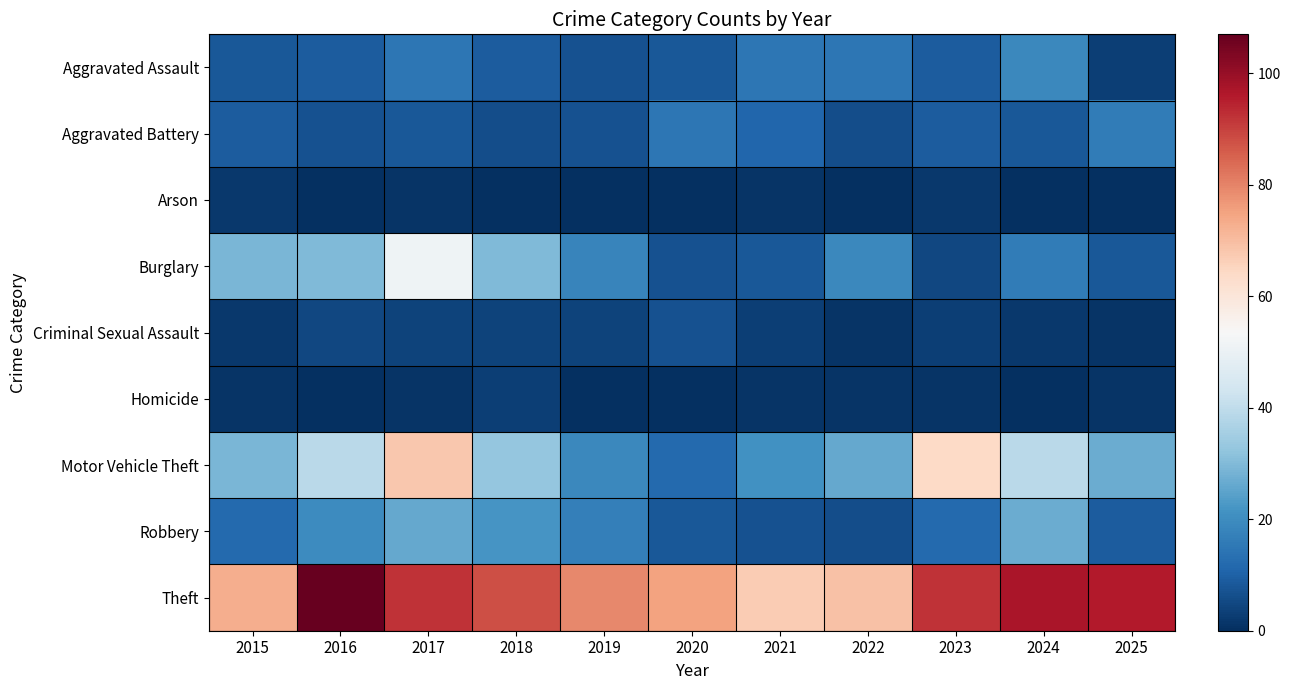

What is the total value across all series at 2017?

266